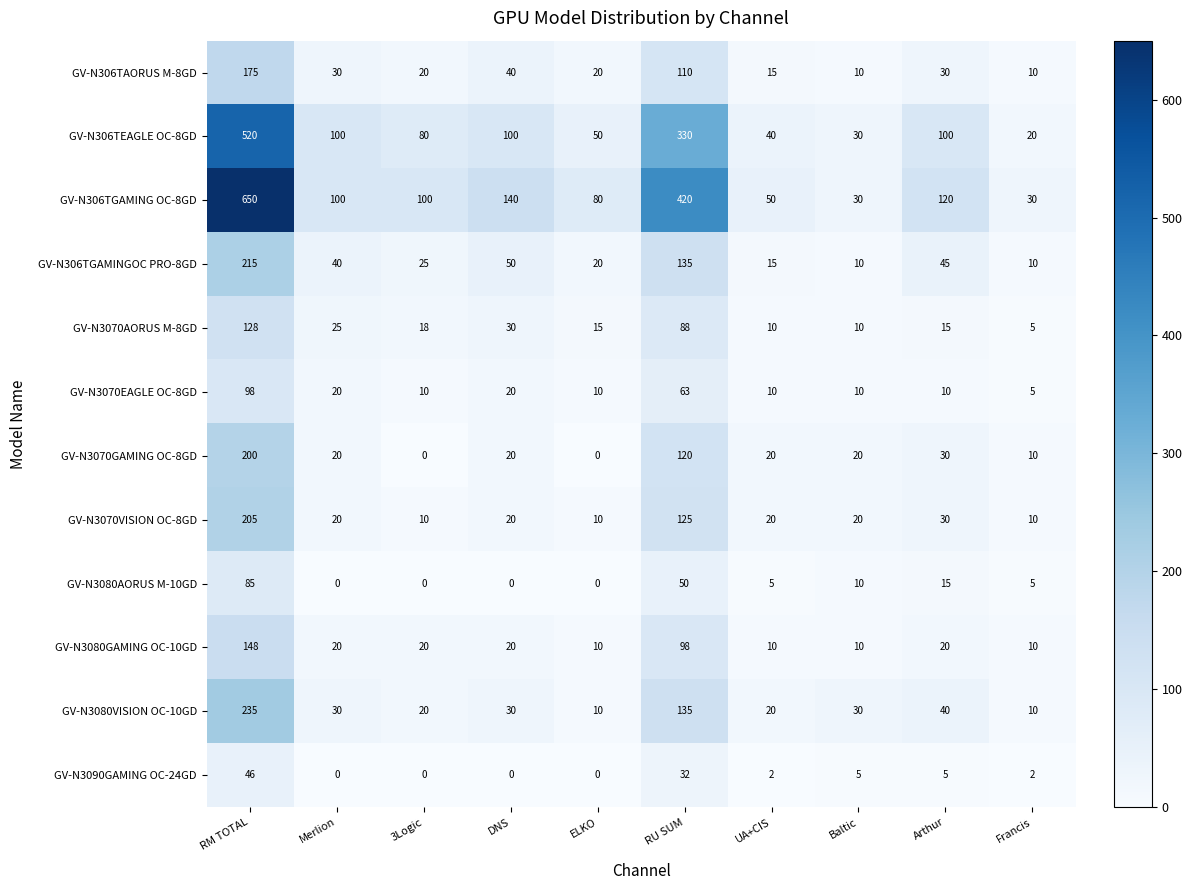

The value of GV-N3080AORUS M-10GD at 3Logic is 0. True or false?

True